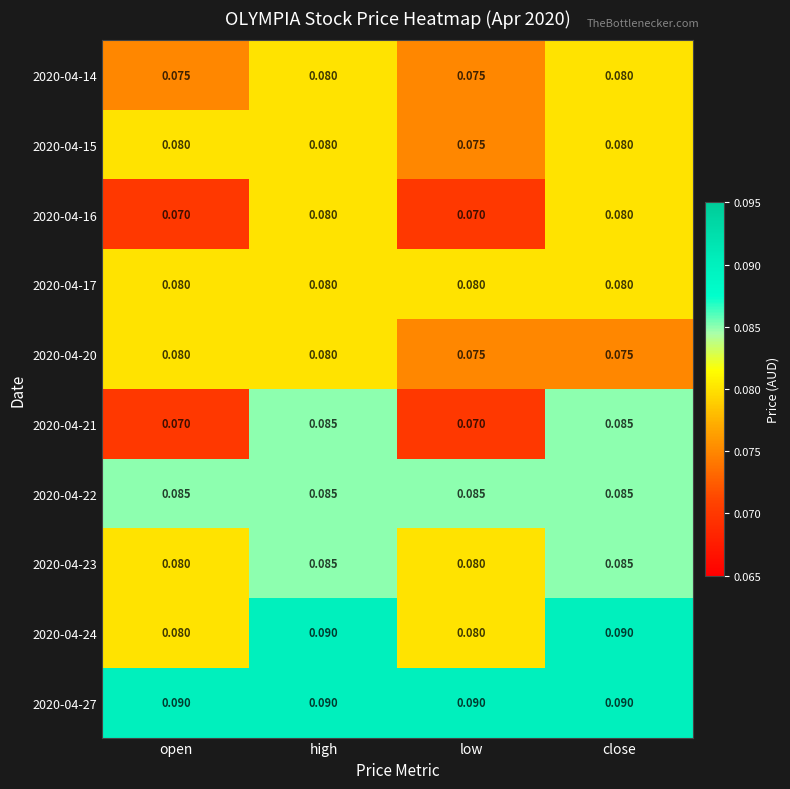

At which category is the sum across all series the highest?

high